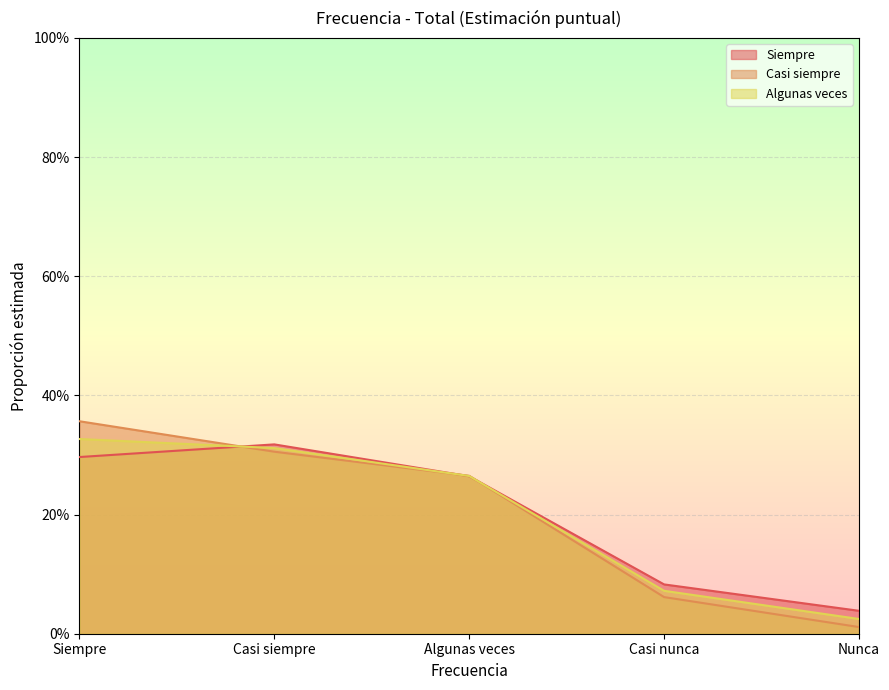

What position from the right is Algunas veces?

3